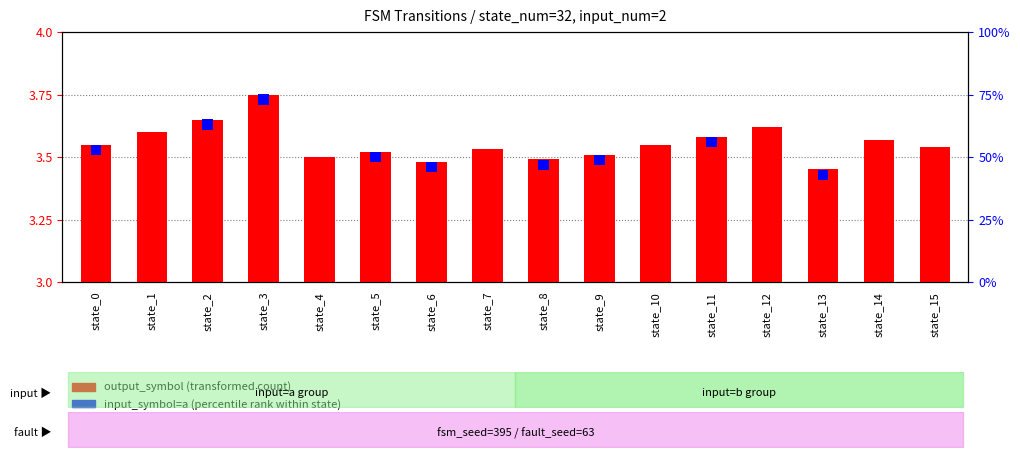

Which series has the largest range (max minus min)?

output symbol (transformed count)